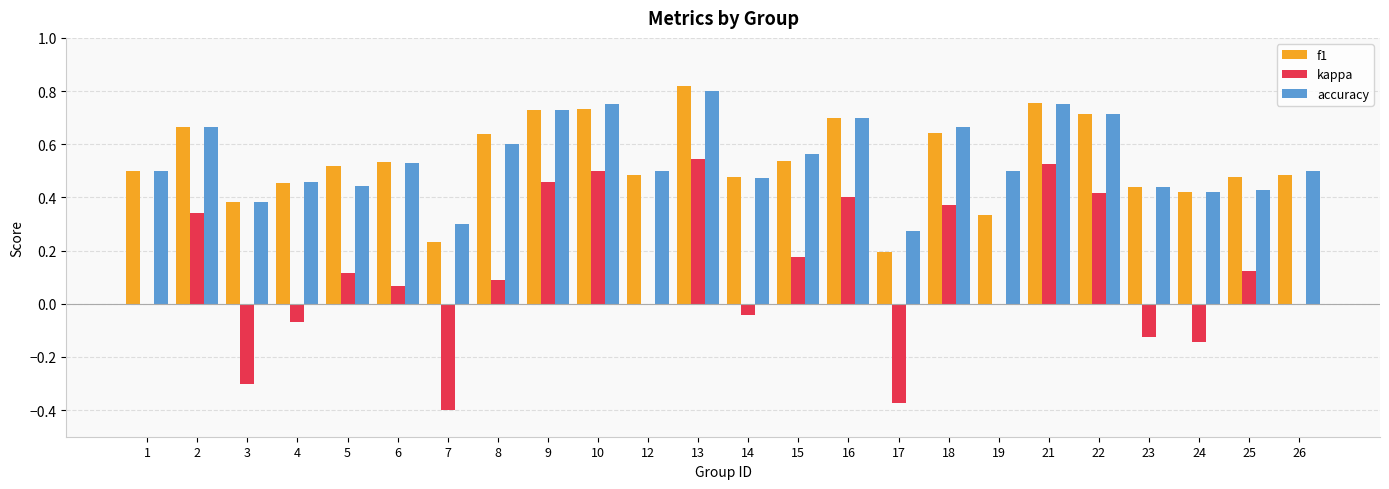

At which category does the chart reach its peak across all series?

13